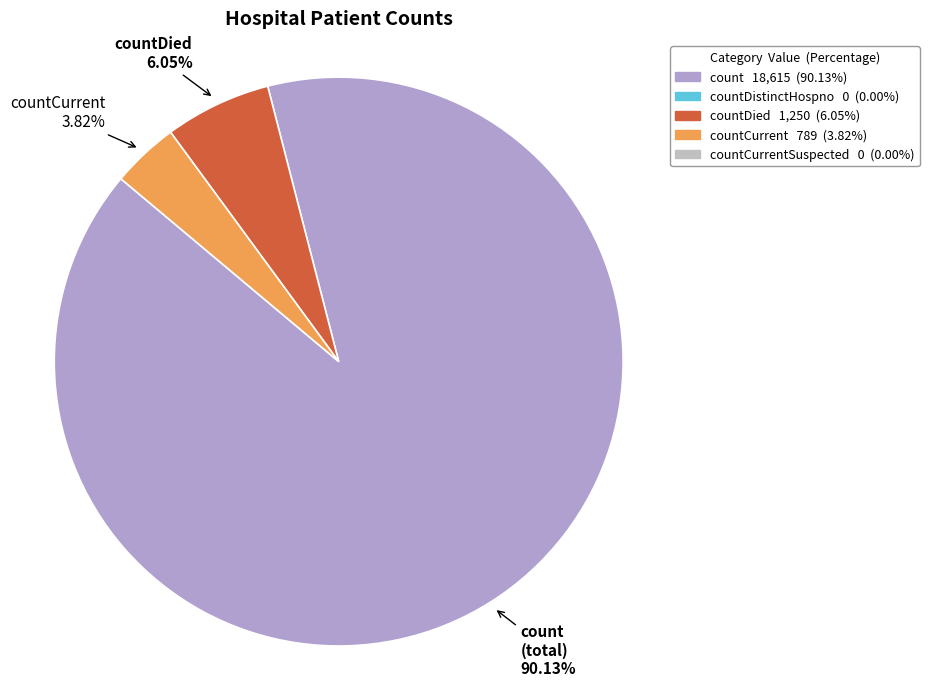

Does any single category account for the majority?

Yes